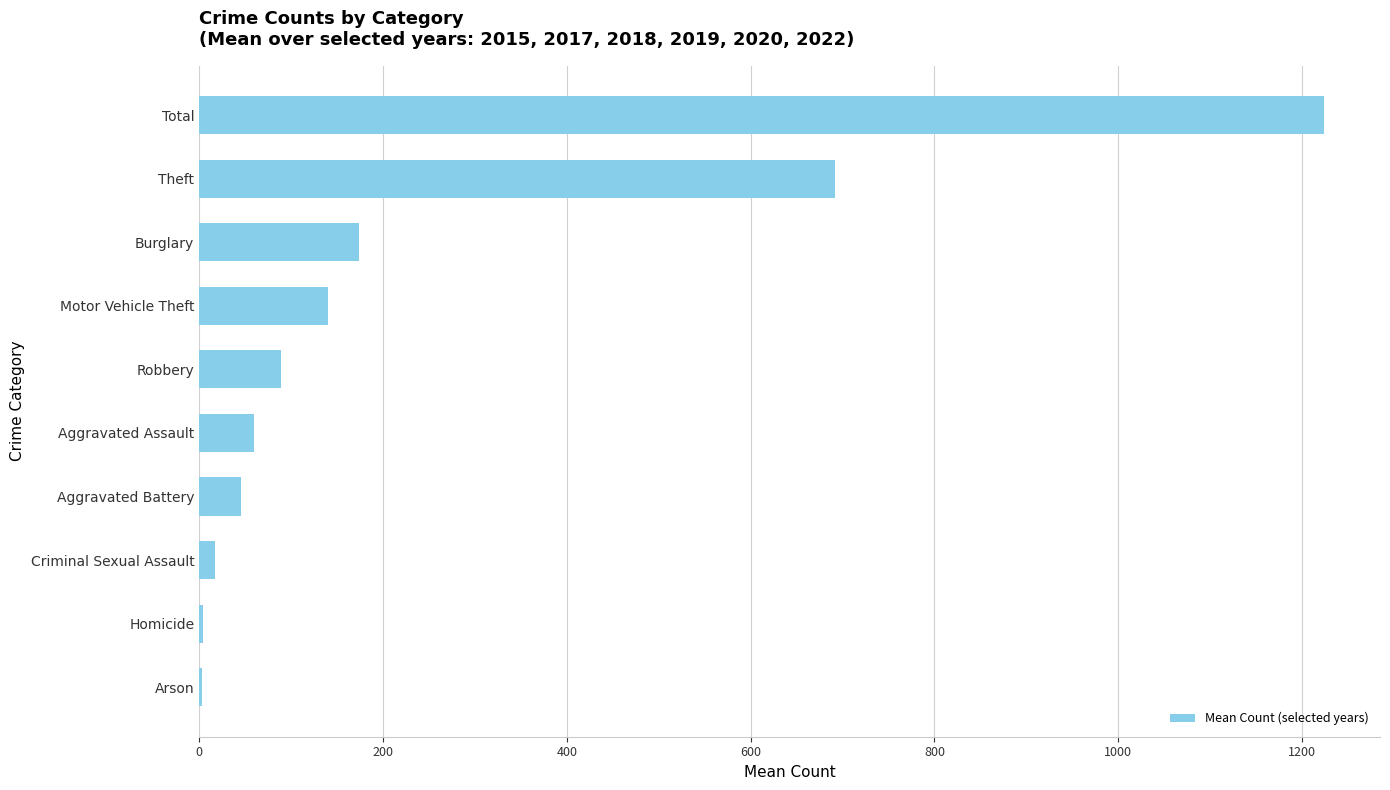

What is the average value?

244.7